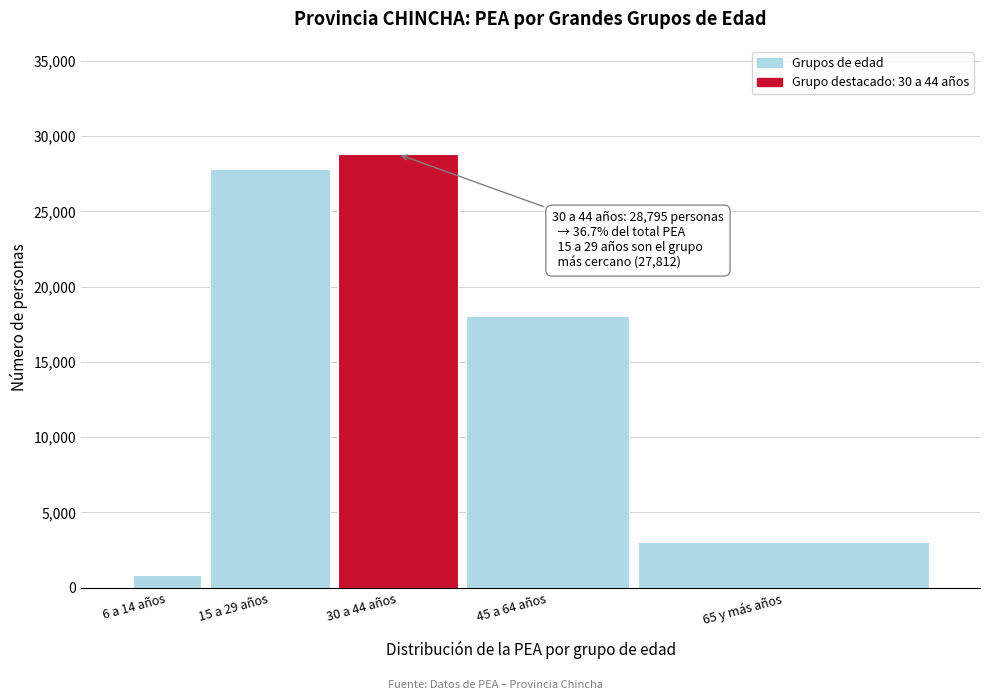

Reading right to left, list all the values displayed in this chart.

65 y más años=3007	45 a 64 años=18030	30 a 44 años=28795	15 a 29 años=27812	6 a 14 años=820